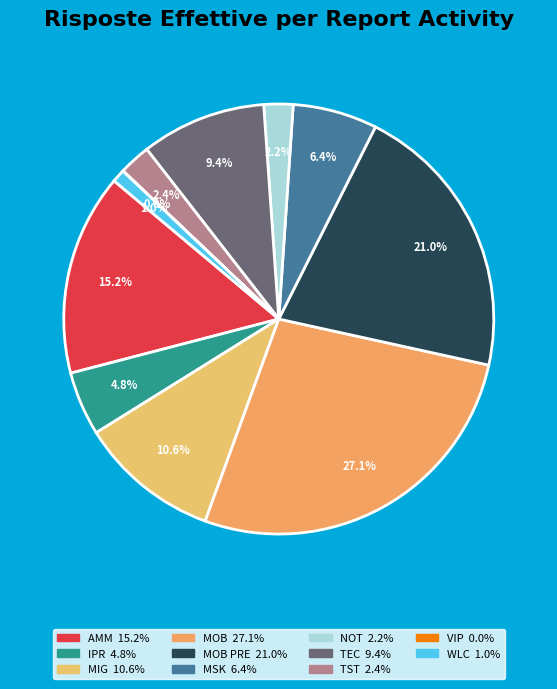

To the nearest percent, what is the difference between the largest and smallest slice percentages?

27%